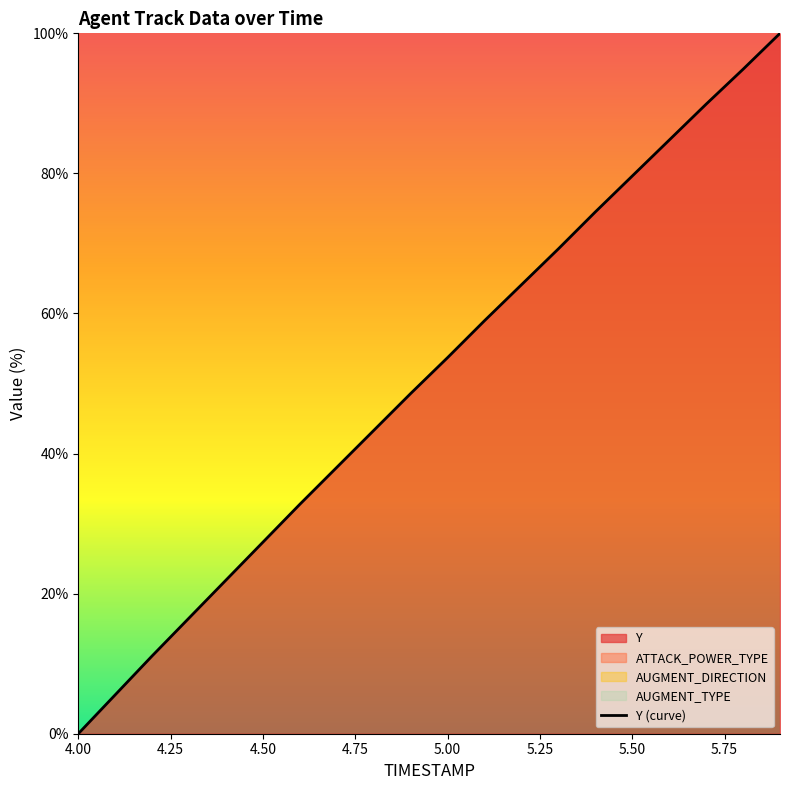

What is the maximum value for Y (curve)?

100.0